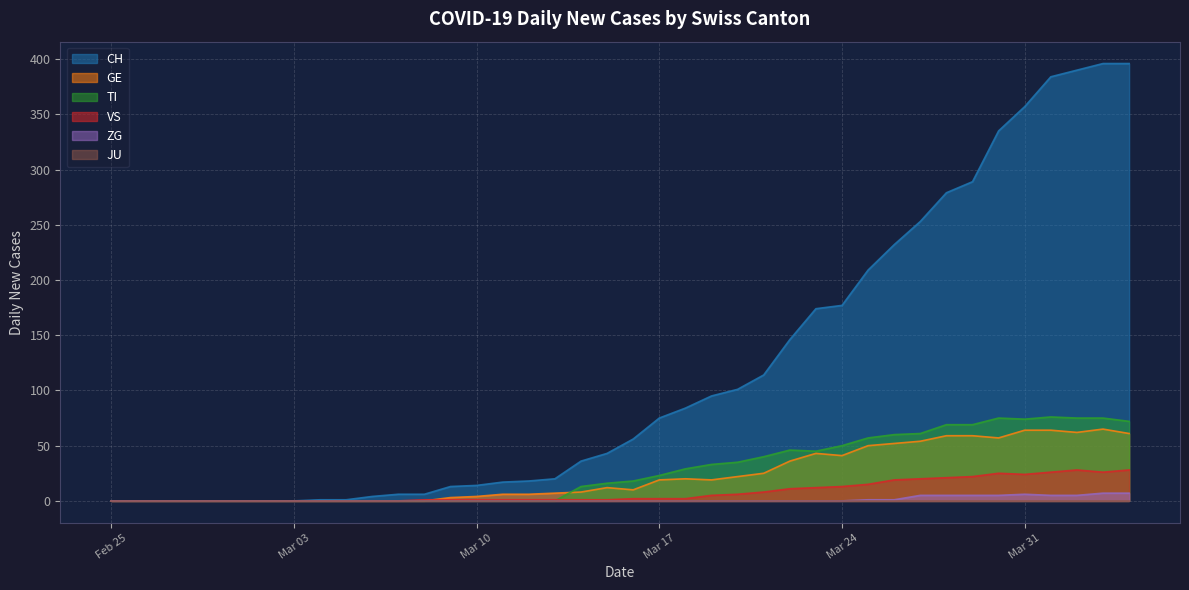

True or false: CH and ZG cross at least once.

False